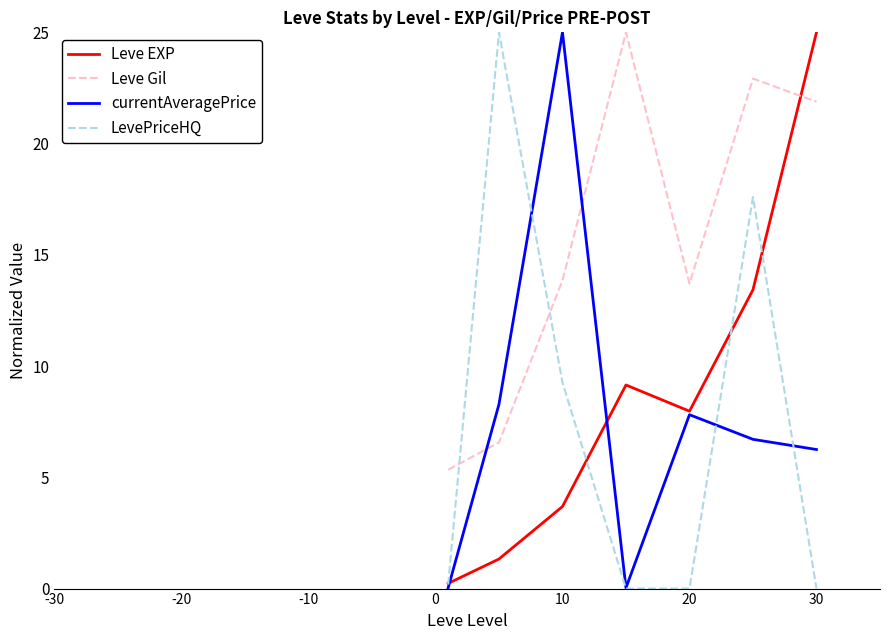

Which series ends up on top after the final intersection of Leve EXP and LevePriceHQ?

Leve EXP